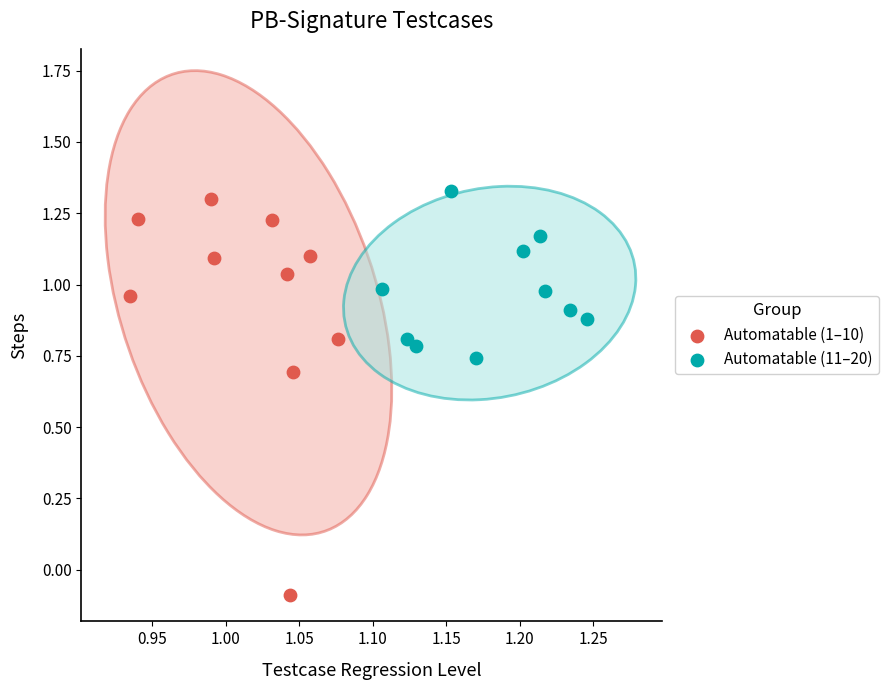

Which series has the widest spread of Y values?

Automatable (1–10)